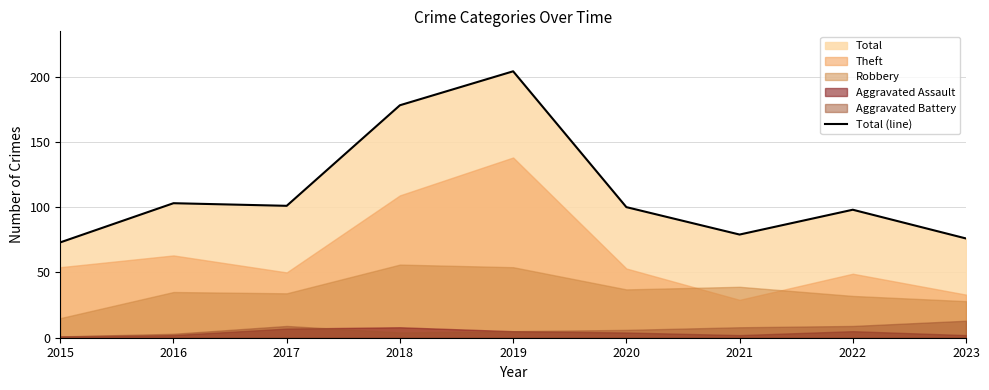

What is the difference between the maximum and second lowest values?

128